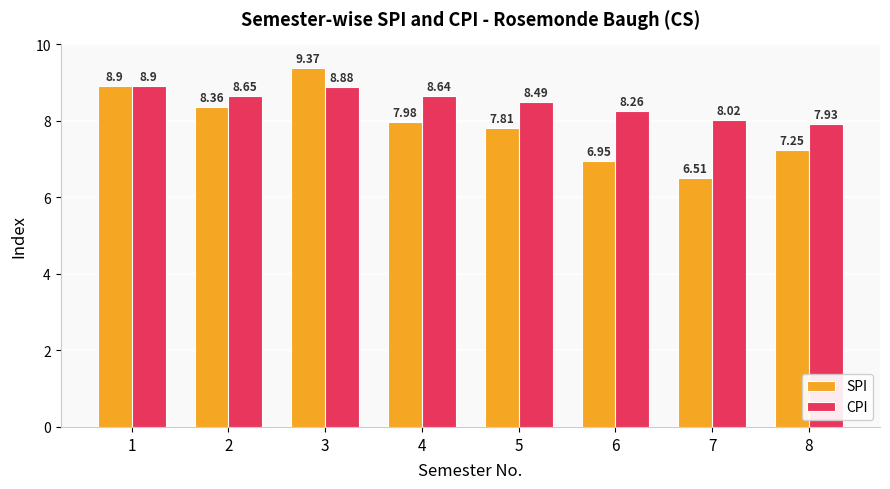

Rank the series at 8 from highest to lowest value.

CPI, SPI